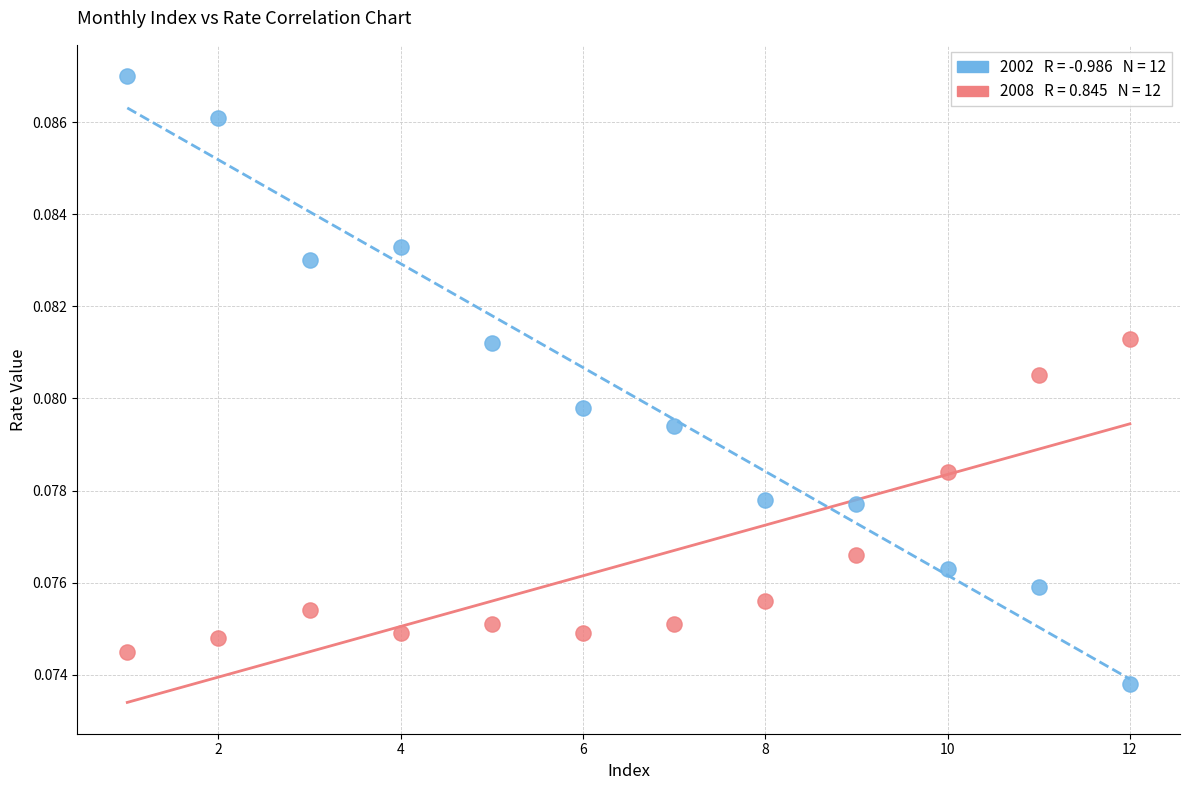

Across all data points, what is the range of X values (max minus min)?

11.0